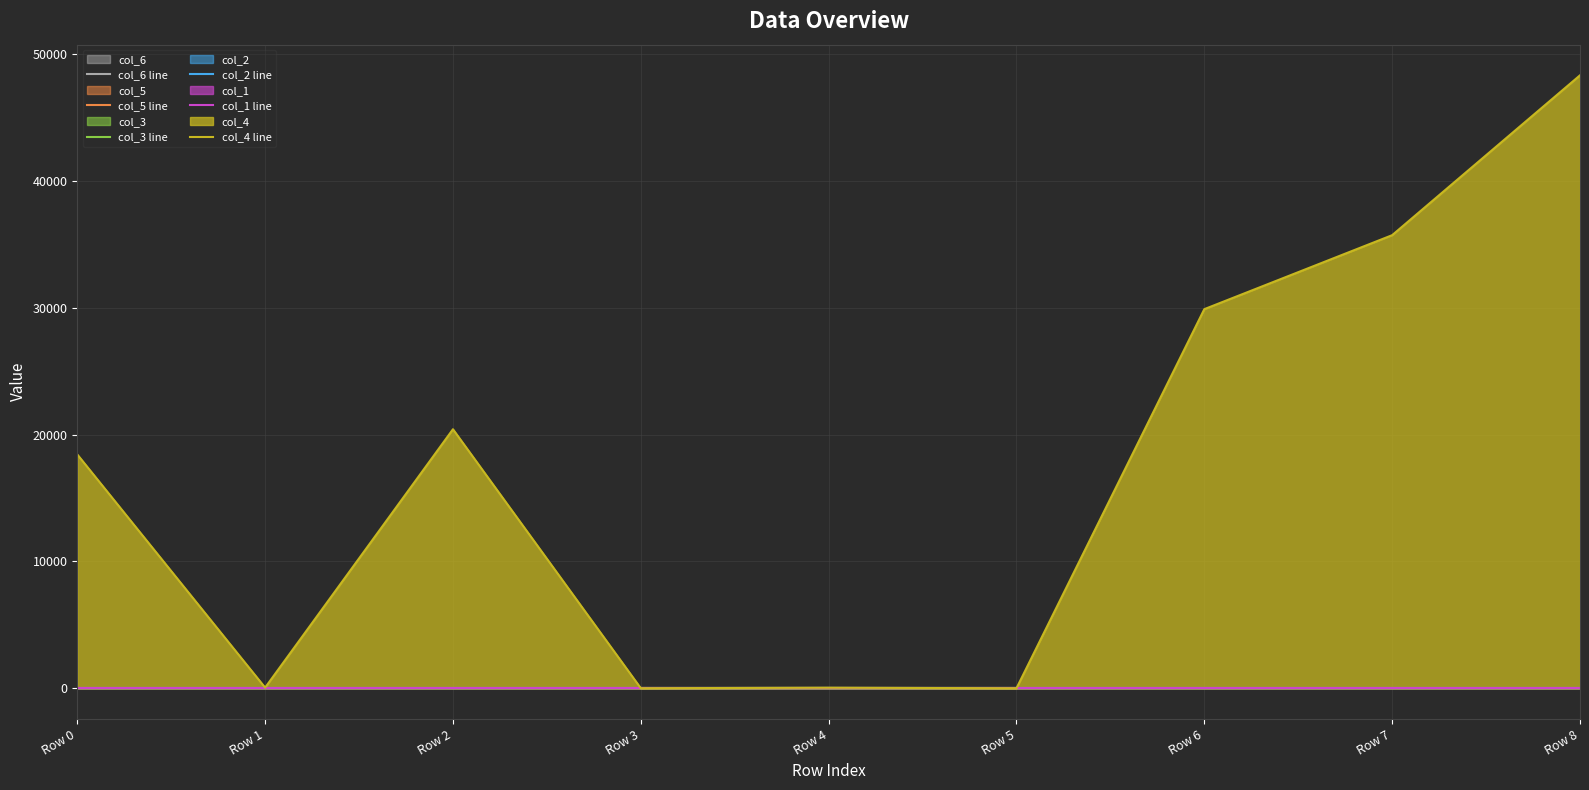

Which has a higher value, Row 6 or Row 5?

Row 6